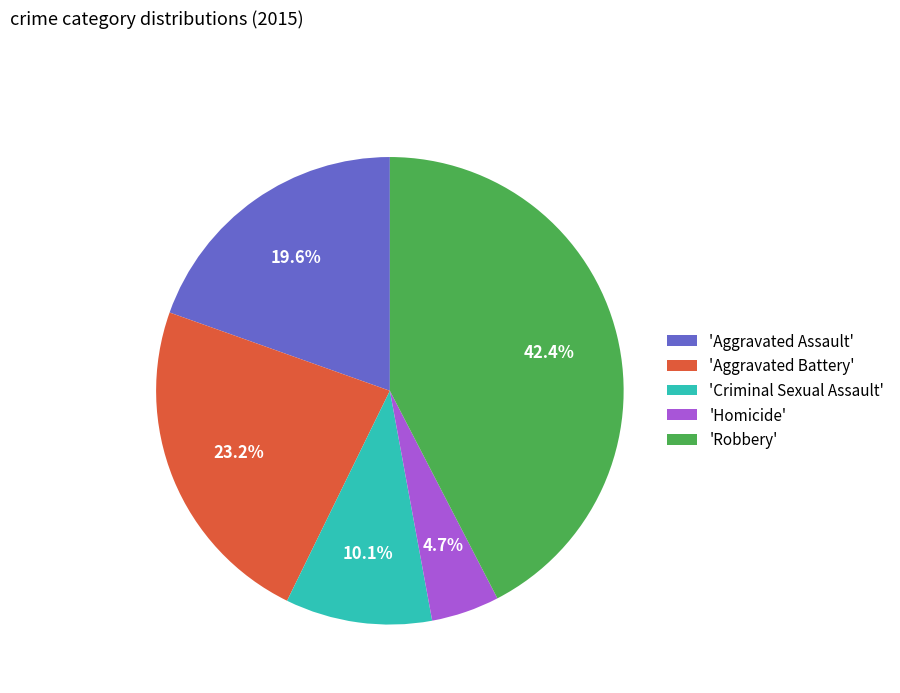

Which slice is the smallest?

'Homicide'